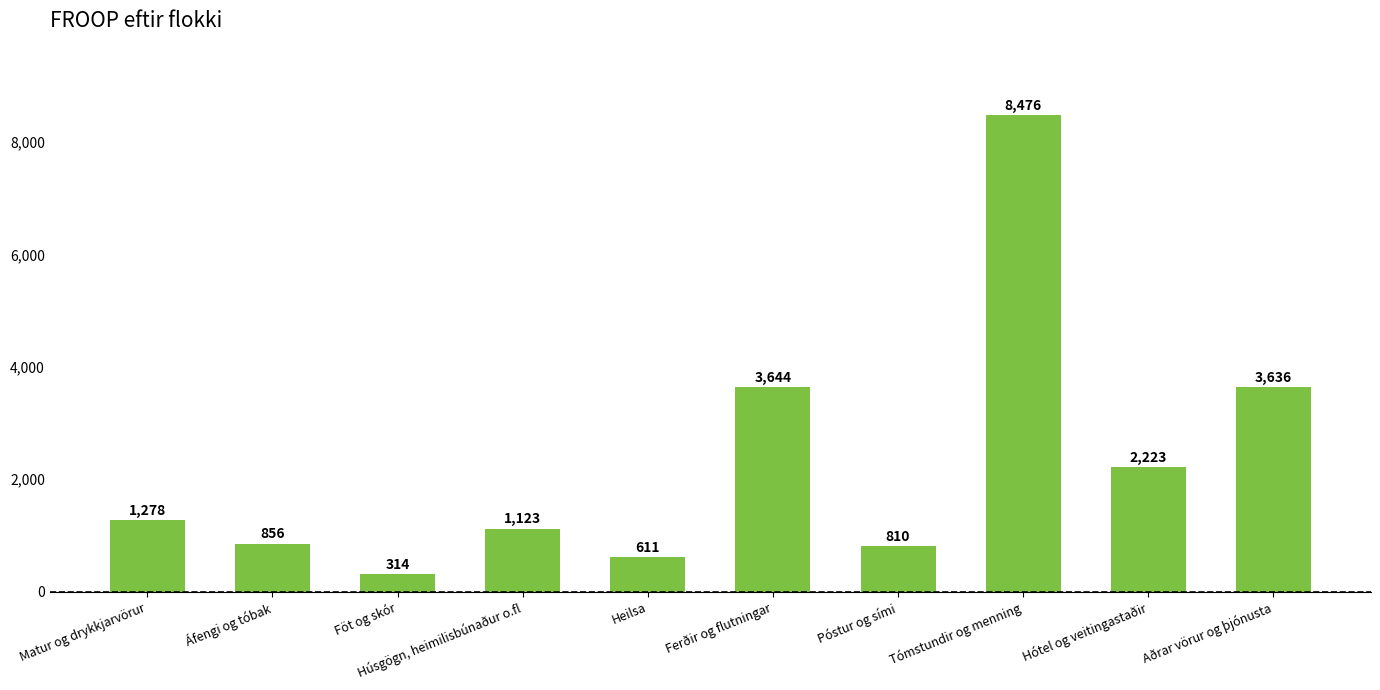

What is the label of the 4th bar from the right?

Póstur og sími